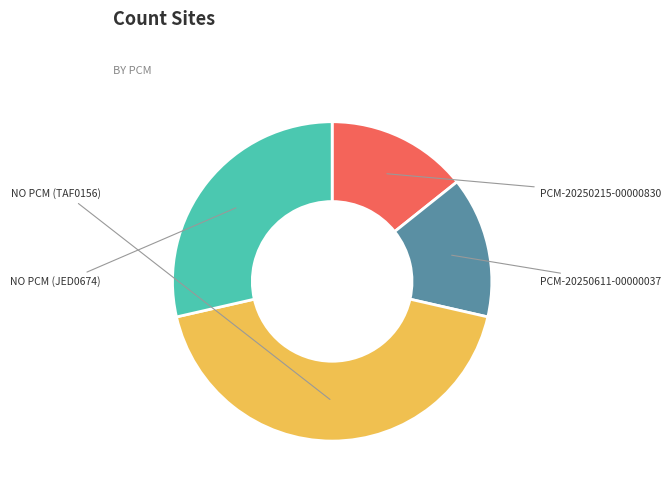

Between NO PCM (JED0674) and NO PCM (TAF0156), which is larger?

NO PCM (TAF0156)